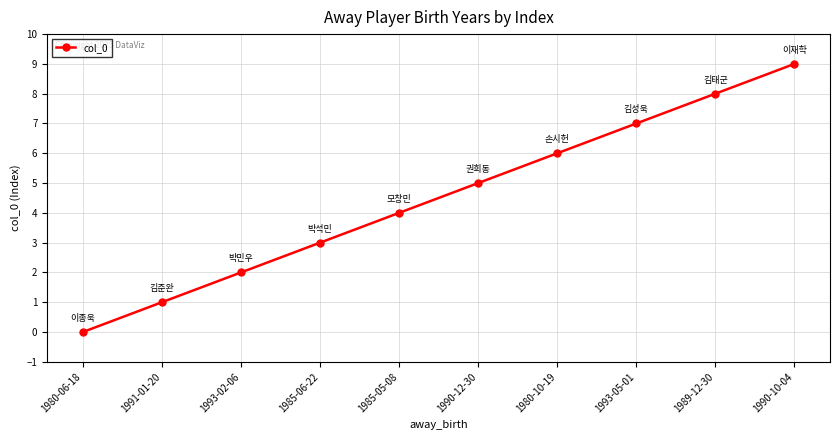

What is the ratio of the value at 1989-12-30 to the value at 1985-06-22?

2.7